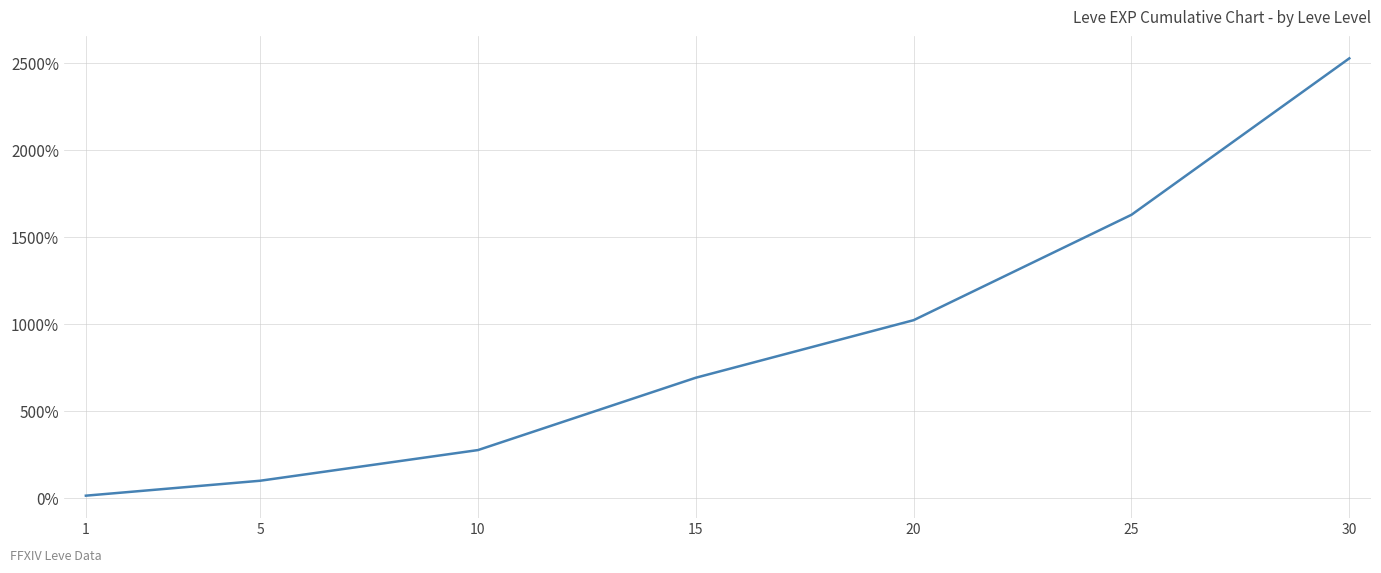

List the labels in order of value, largest first.

30, 25, 20, 15, 10, 5, 1